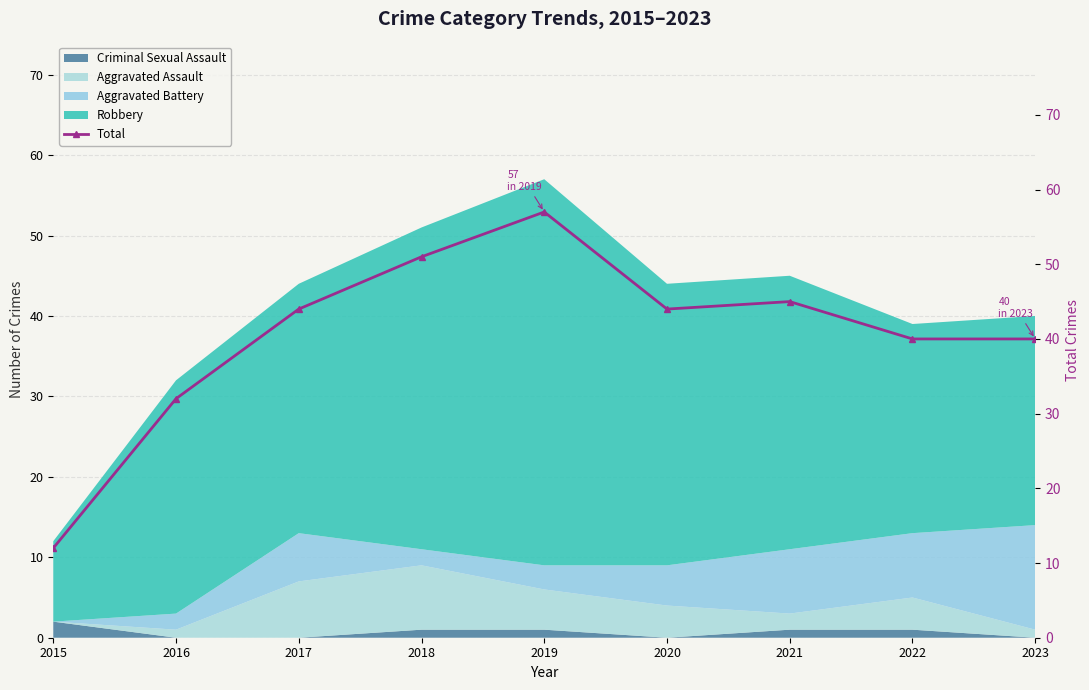

What is the sum of all values?

365